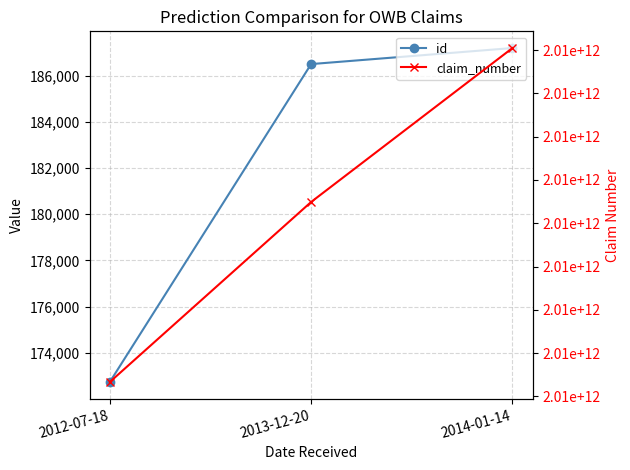

What is the average value of the id series?

182150